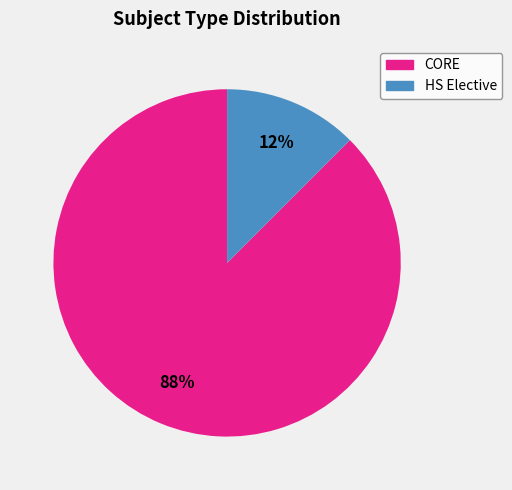

To the nearest percent, what is the average slice percentage?

50%